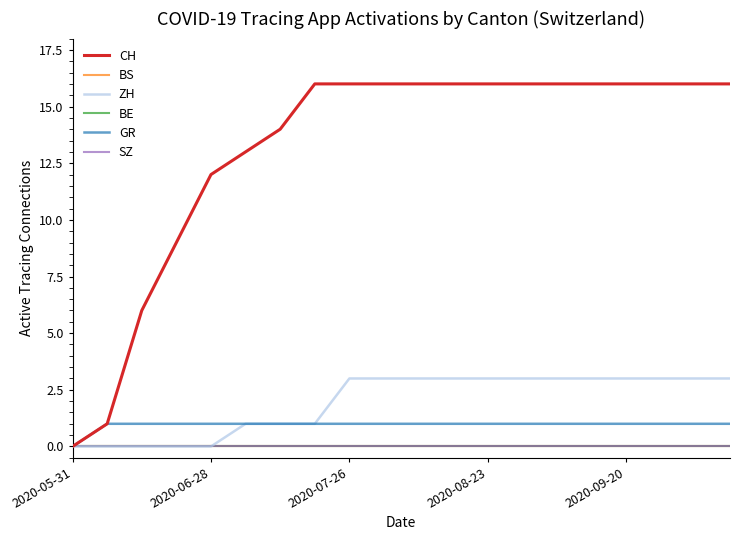

True or false: CH and BS cross at least once.

False